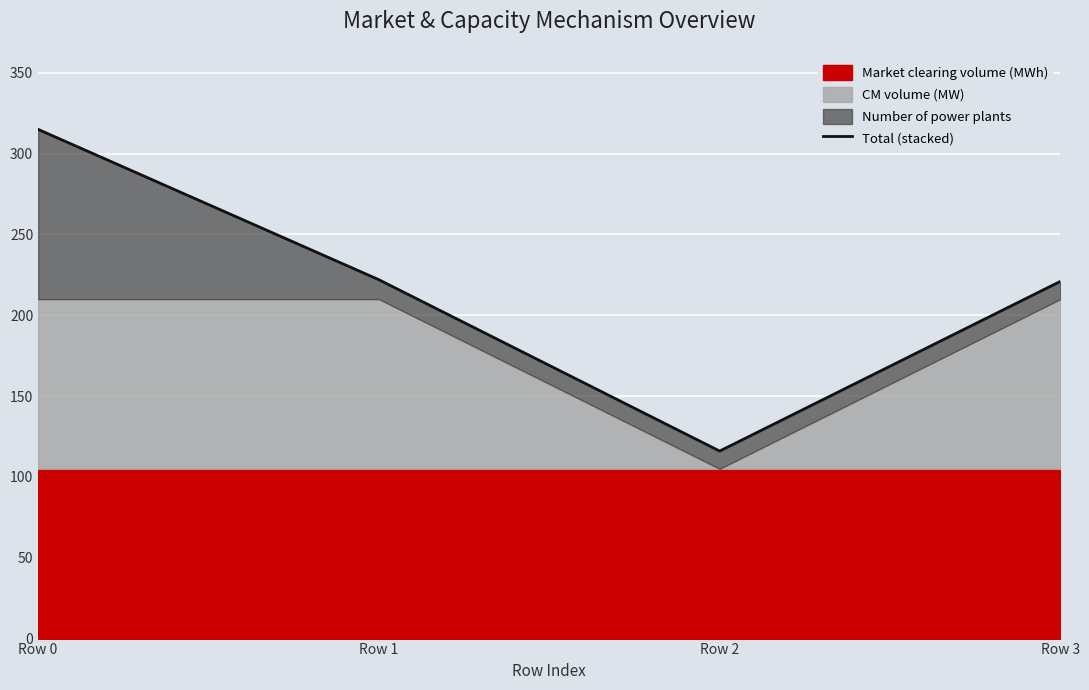

Rank the categories by value from lowest to highest.

Row 2, Row 3, Row 1, Row 0